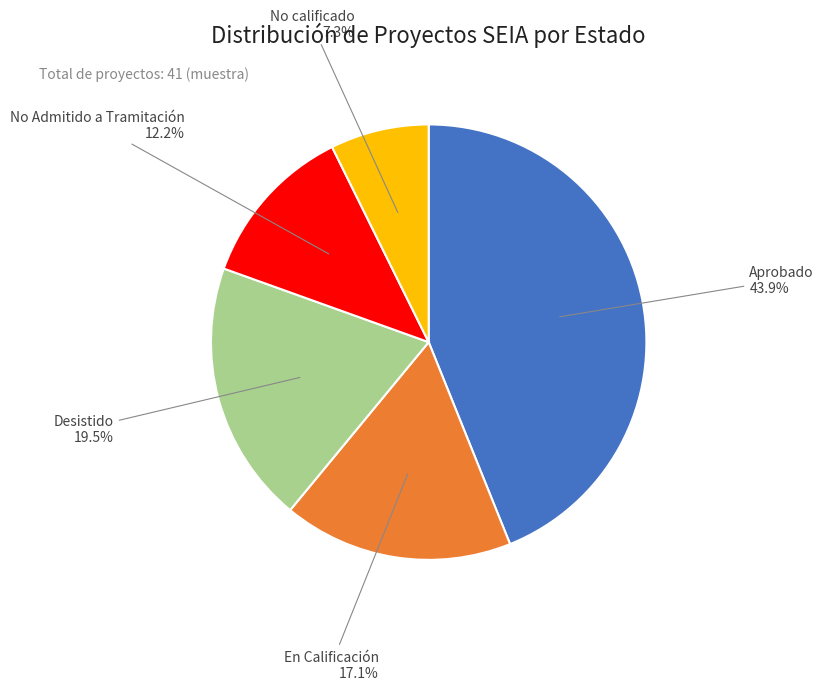

Is there any slice that represents more than half of the pie?

No